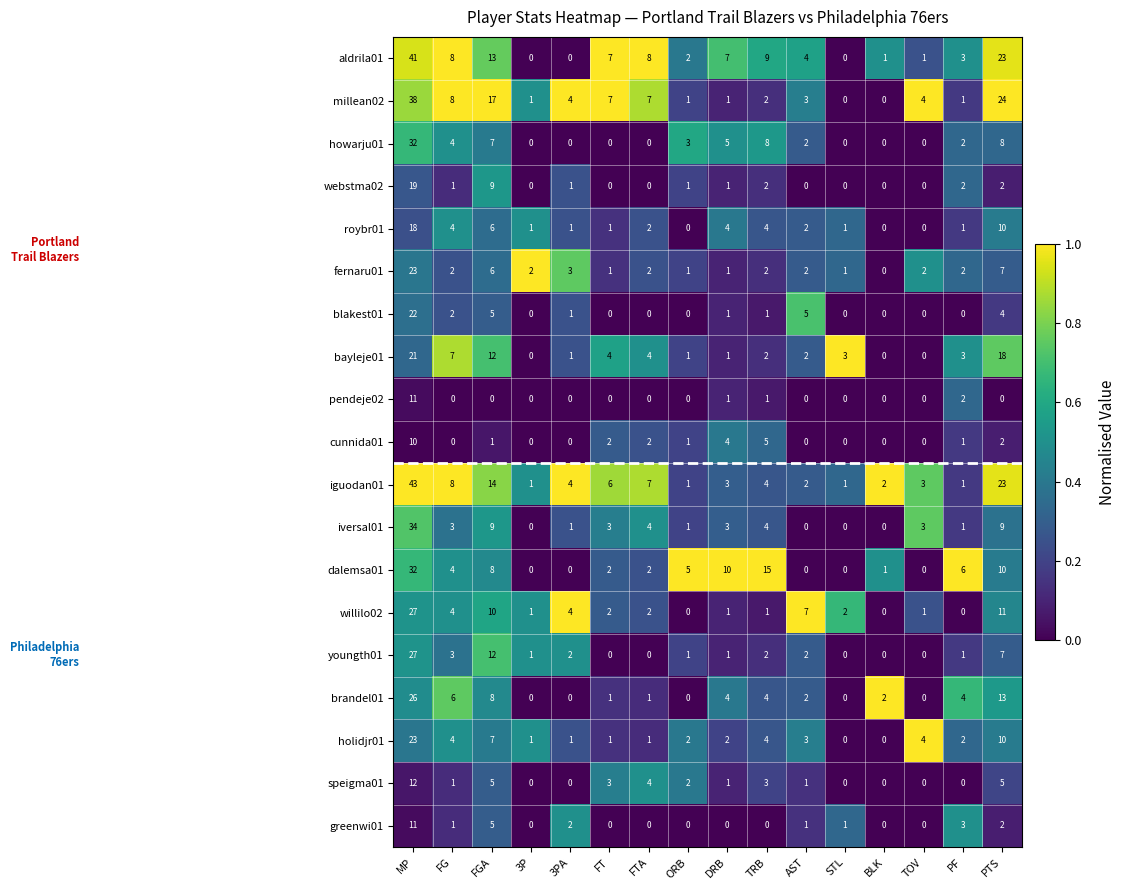

What is the total value across all series at 3PA?

25